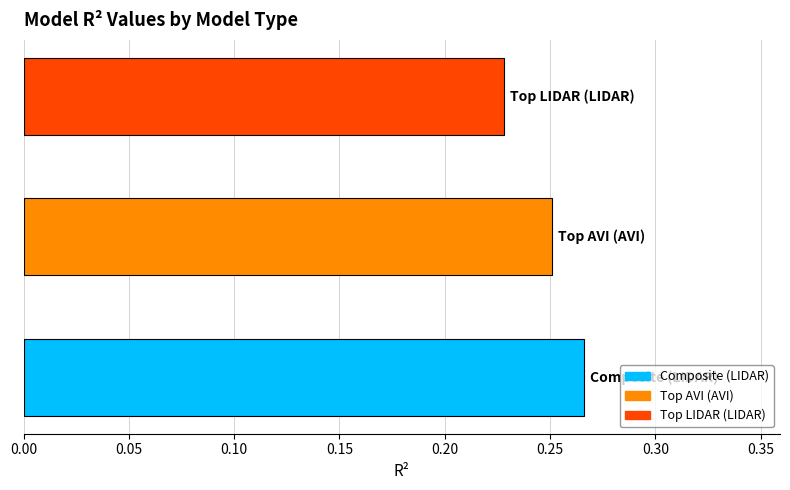

Count the number of categories in the chart.

3